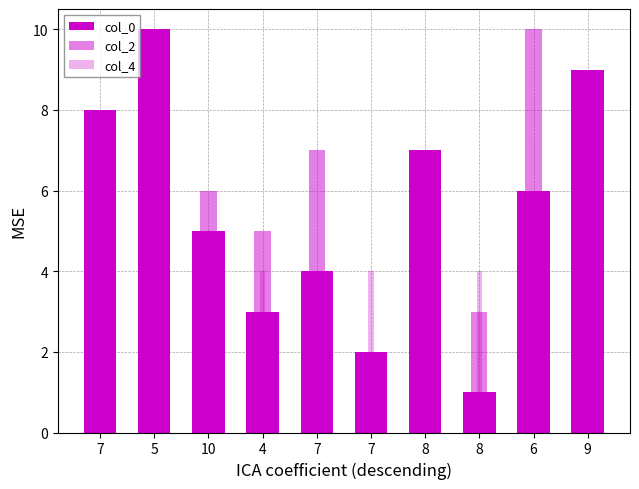

Which has a higher value, 7 or 8?

7